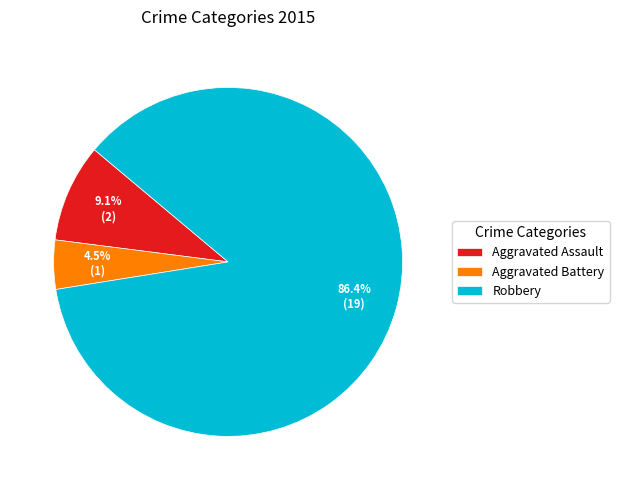

The Robbery slice represents 95% of the pie. True or false?

False